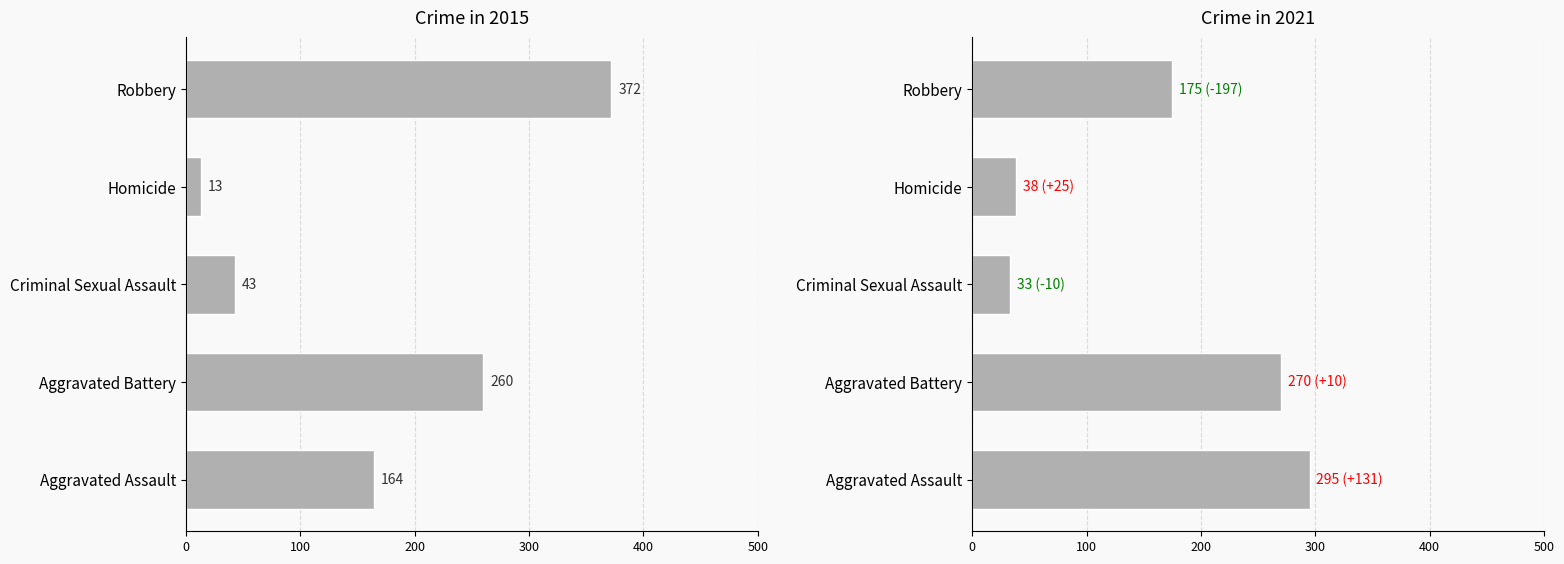

What is the smallest value displayed?

13